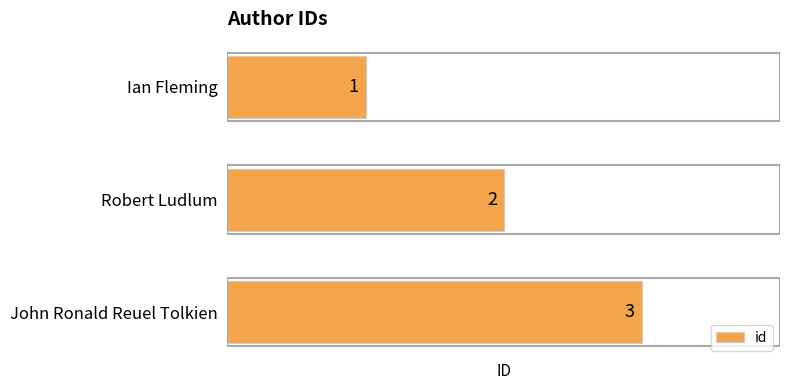

How many bars are there in total?

3